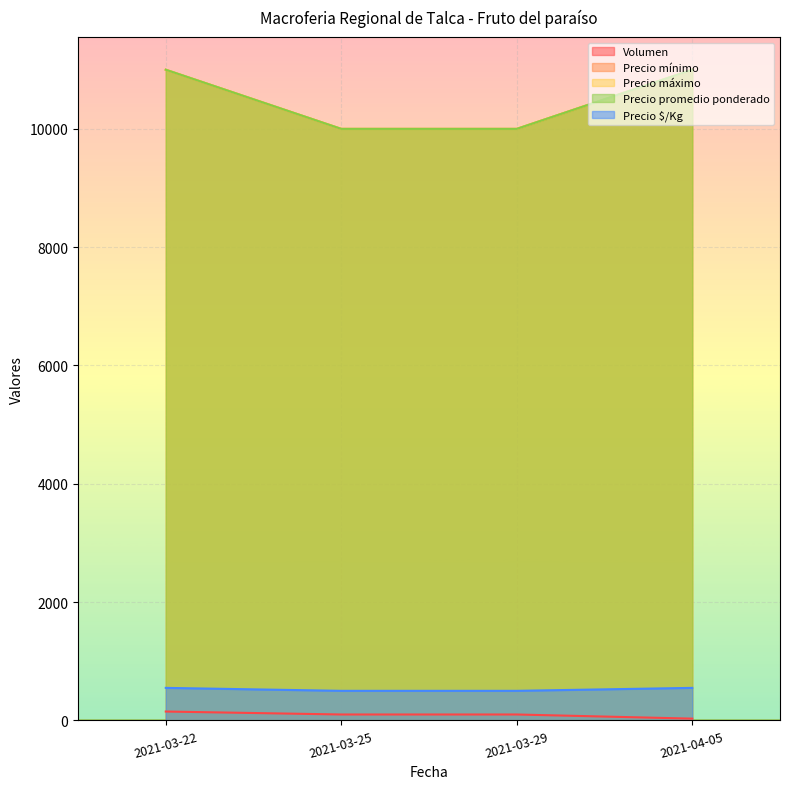

Is it true that Precio máximo equals 5330 at 2021-03-29?

False